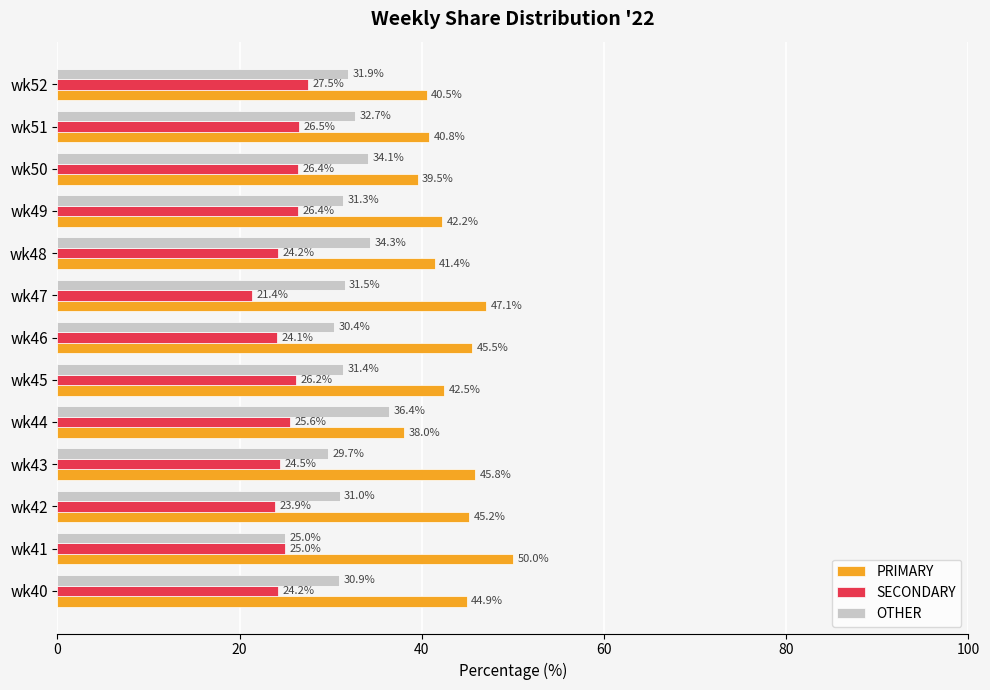

What is the sum of the OTHER values at wk46 and wk44?

66.8